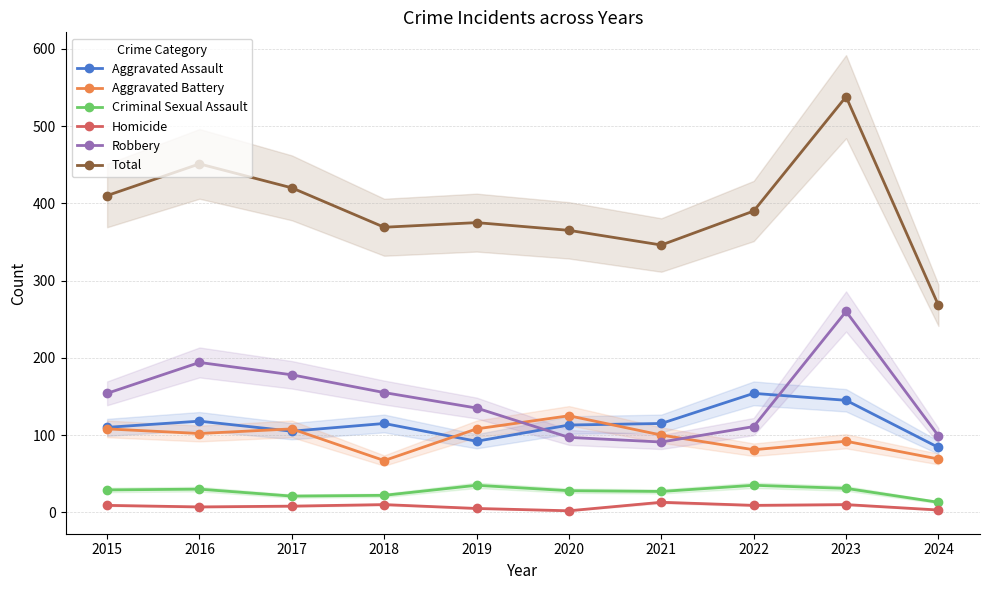

Which series has the widest spread of values?

Total